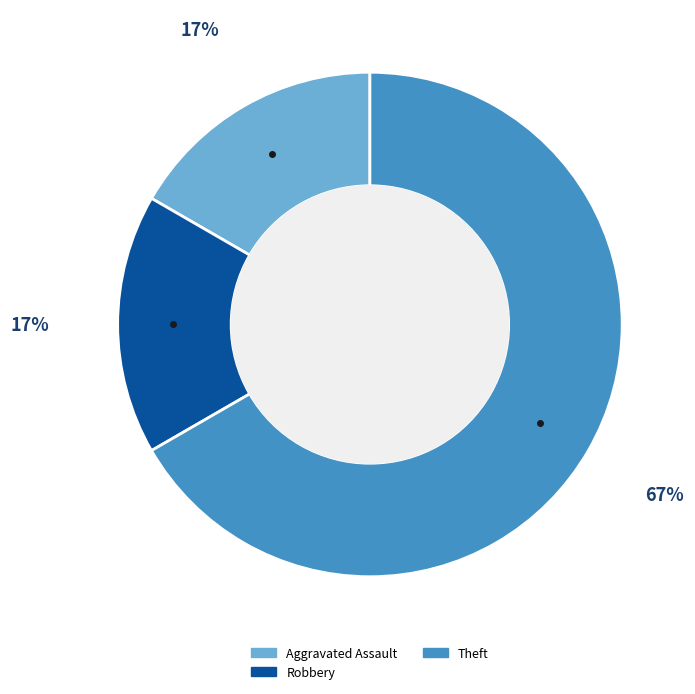

To the nearest percent, what is the difference between the largest and smallest slice percentages?

50%